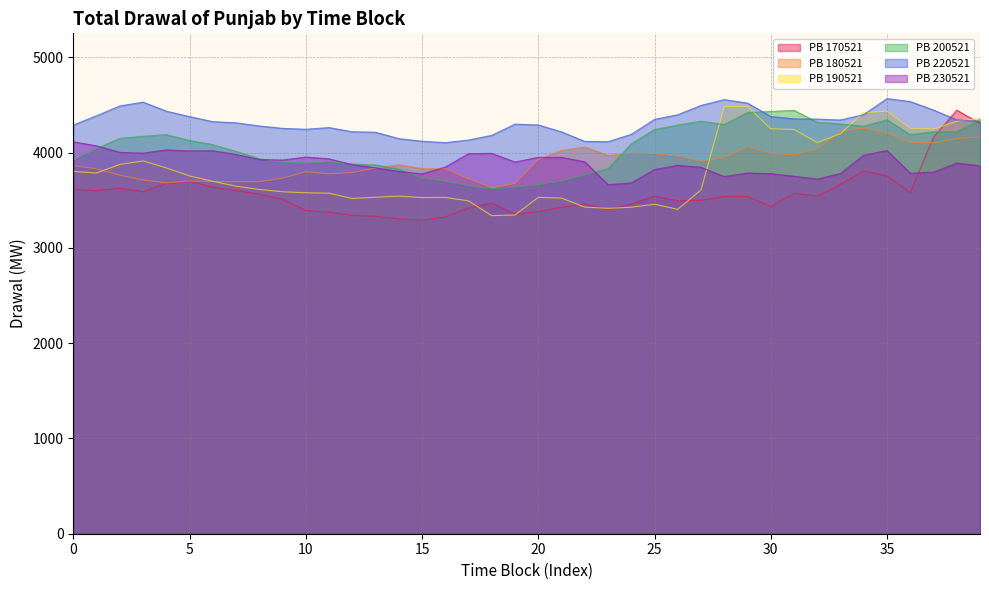

What are all the series names shown in the legend?

PB 170521, PB 180521, PB 190521, PB 200521, PB 220521, PB 230521